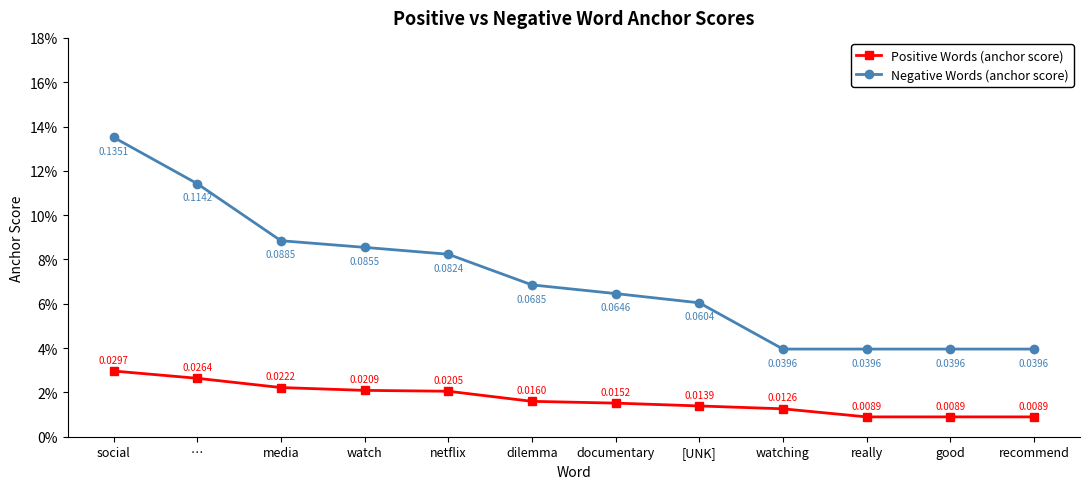

True or false: Positive Words (anchor score) has more than 1 points higher than both neighbors.

False